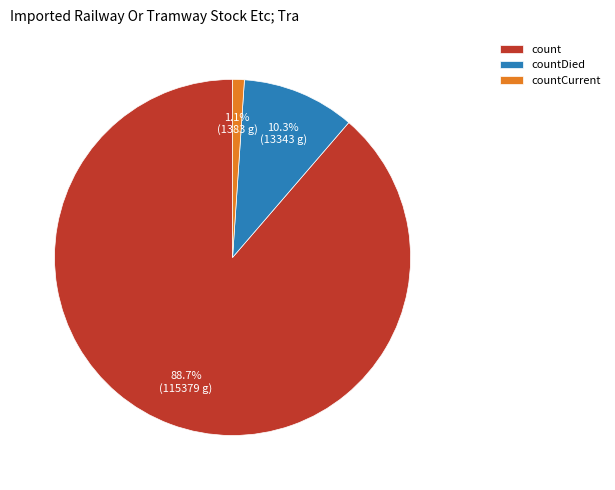

What is the total percentage of countDied and count?

98.9%